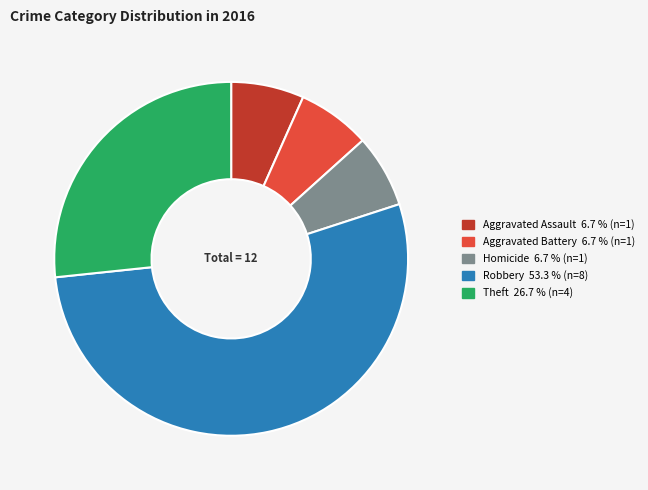

Does any single category account for the majority?

Yes